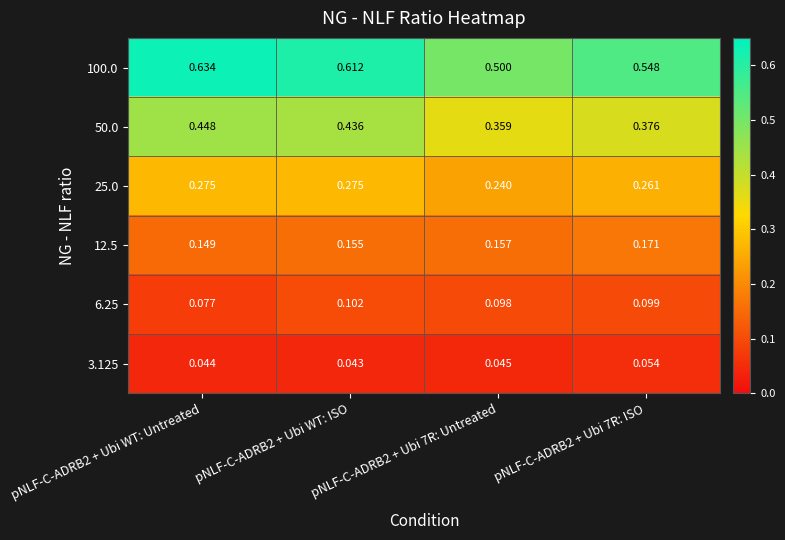

Is the value of 12.5 at pNLF-C-ADRB2 + Ubi 7R: Untreated greater than the value of 3.125 at pNLF-C-ADRB2 + Ubi 7R: Untreated?

Yes